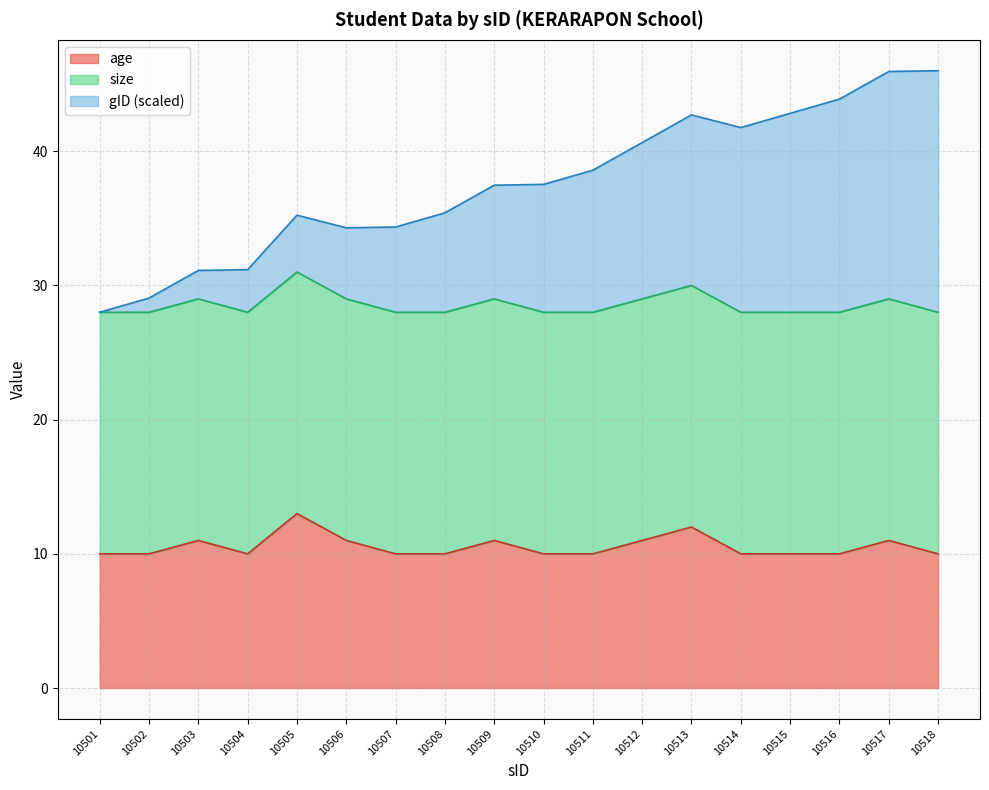

What is the total value across all series at 10517?

45.9